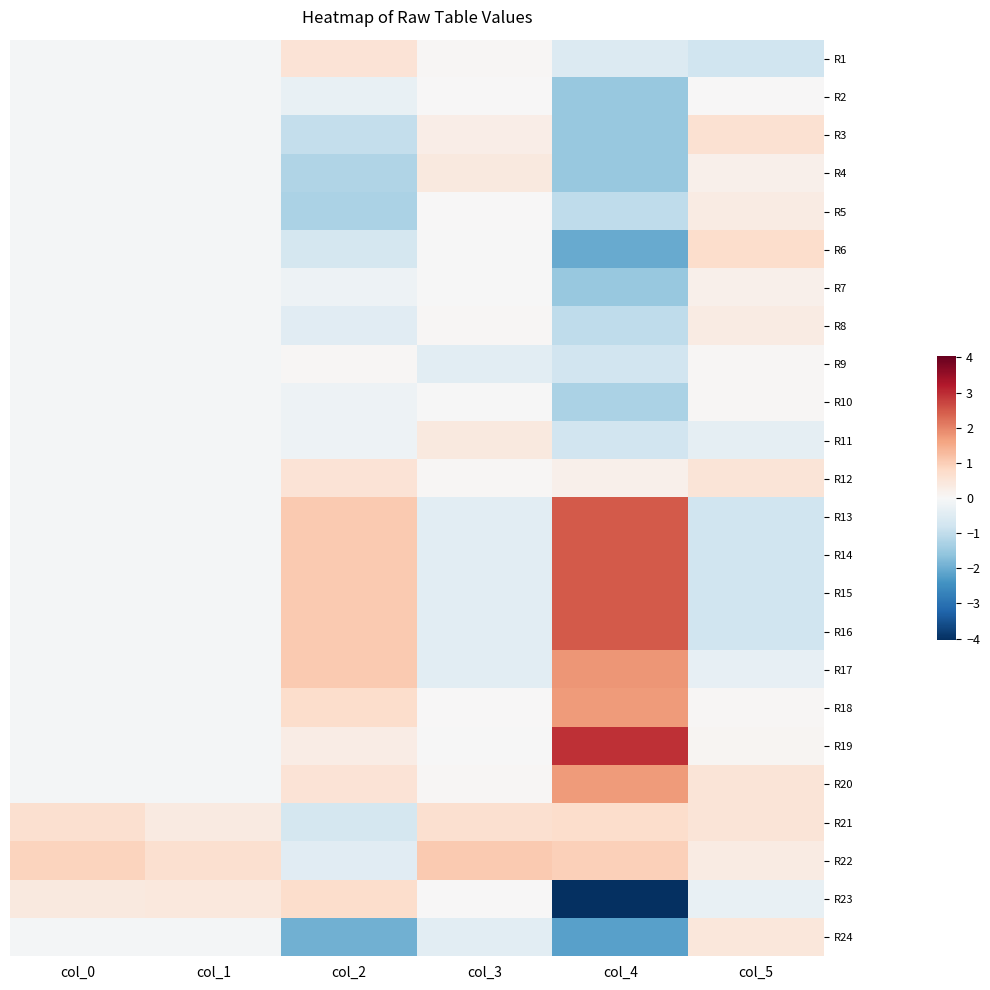

Which has a higher value, col_4 or col_0?

col_0